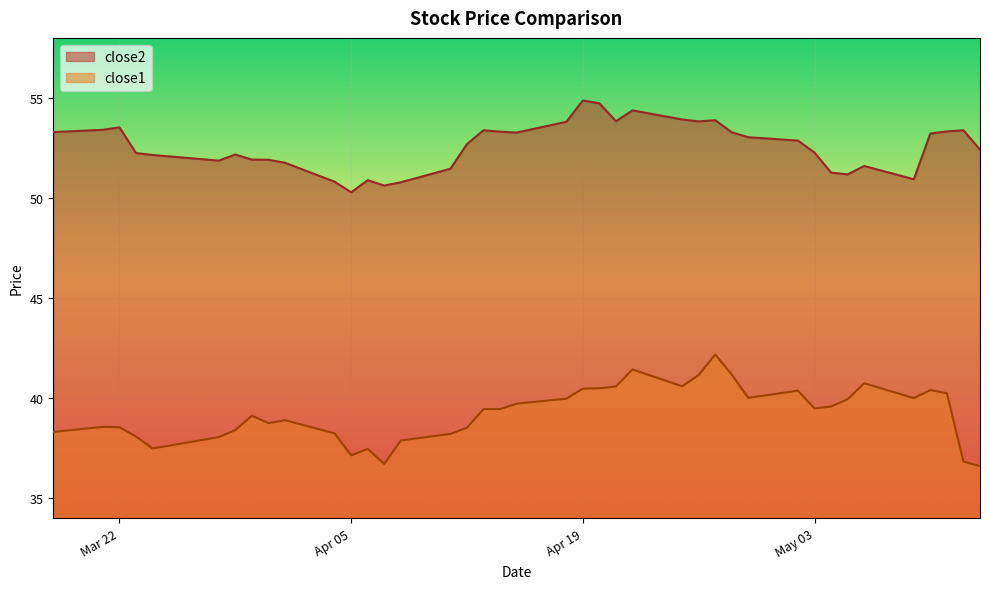

Reading right to left, transcribe all the data shown in this chart.

close2: 52.4	53.4	53.3	53.2	50.9	51.6	51.2	51.3	52.3	52.9	53.0	53.3	53.9	53.8	53.9	54.4	53.8	54.7	54.9	53.8	53.3	53.3	53.4	52.7	51.5	50.8	50.6	50.9	50.3	50.8	51.8	51.9	51.9	52.2	51.9	52.1	52.2	53.5	53.4	53.3
close1: 36.6	36.8	40.2	40.4	40.0	40.7	39.9	39.6	39.5	40.4	40.0	41.2	42.2	41.2	40.6	41.4	40.6	40.5	40.5	40.0	39.7	39.5	39.5	38.5	38.2	37.9	36.7	37.5	37.1	38.2	38.9	38.8	39.1	38.4	38.1	37.5	38.1	38.5	38.6	38.3